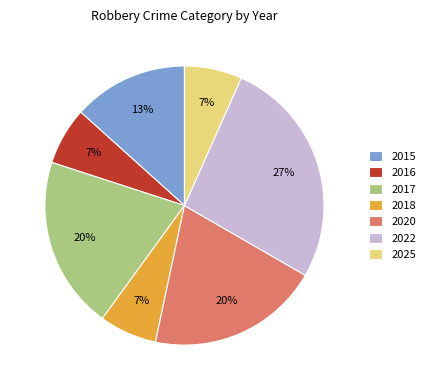

To the nearest percent, what is the combined percentage of 2017 and 2015?

33%